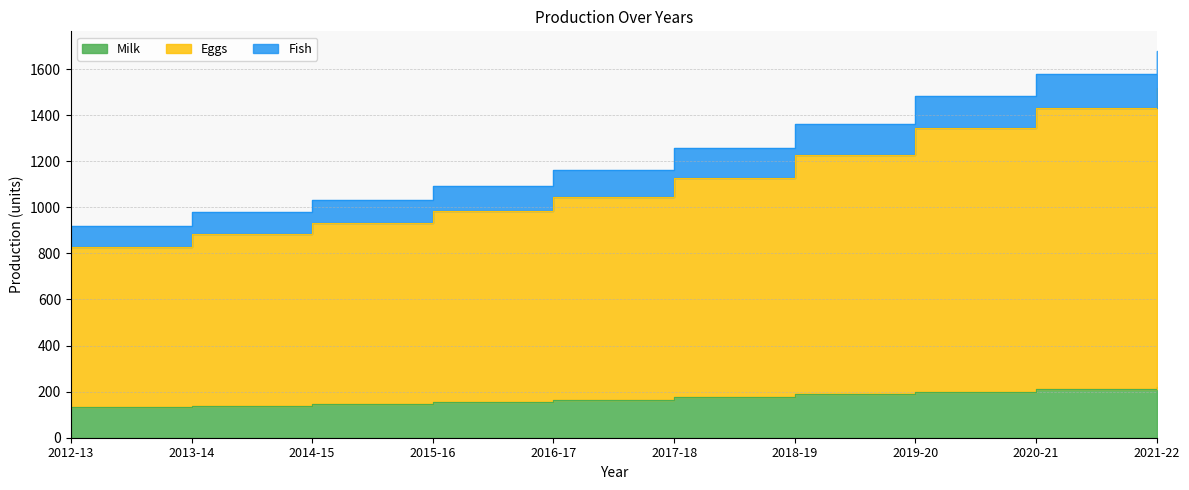

List the labels in order of Milk value, smallest first.

2012-13, 2013-14, 2014-15, 2015-16, 2016-17, 2017-18, 2018-19, 2019-20, 2020-21, 2021-22